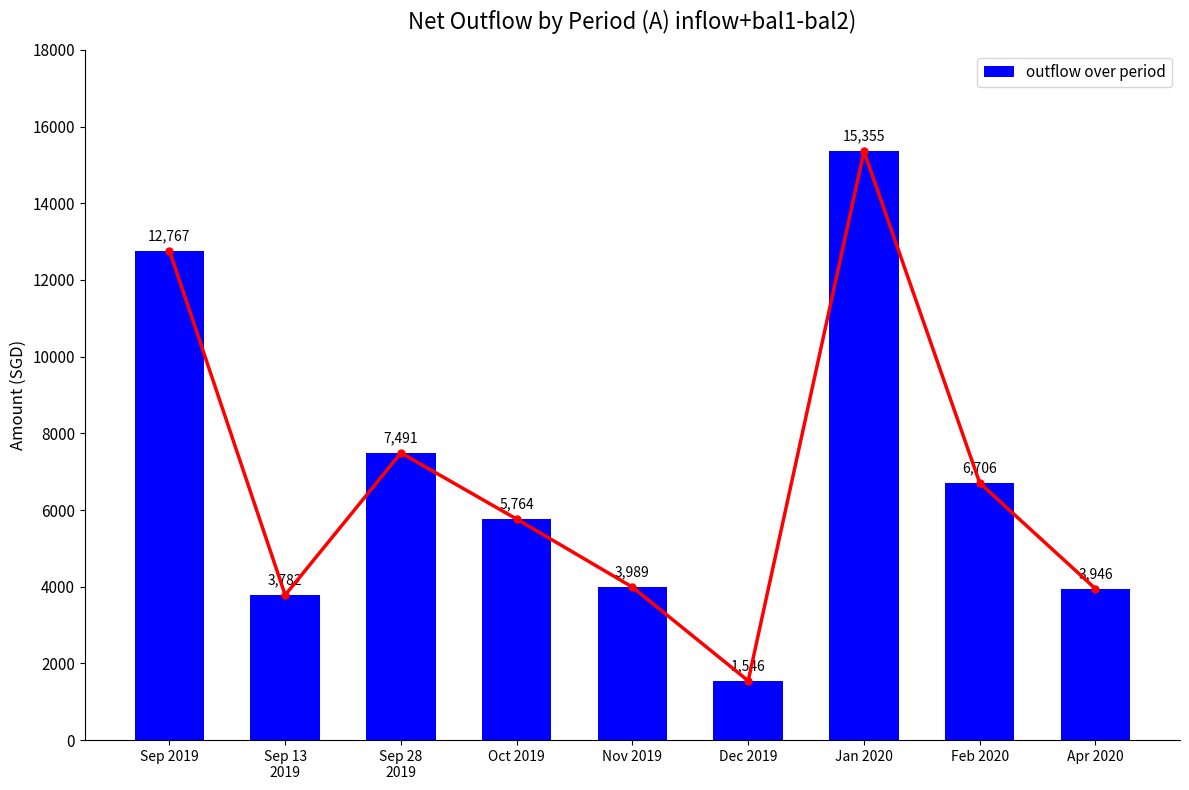

What is the maximum value shown in the chart?

15355.1